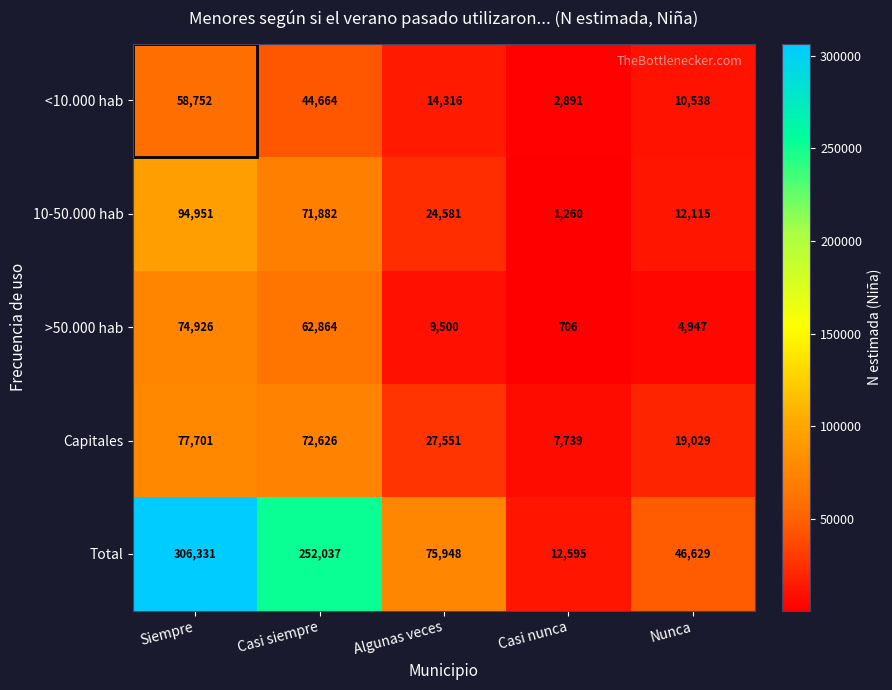

At which category is the sum across all series the highest?

Siempre